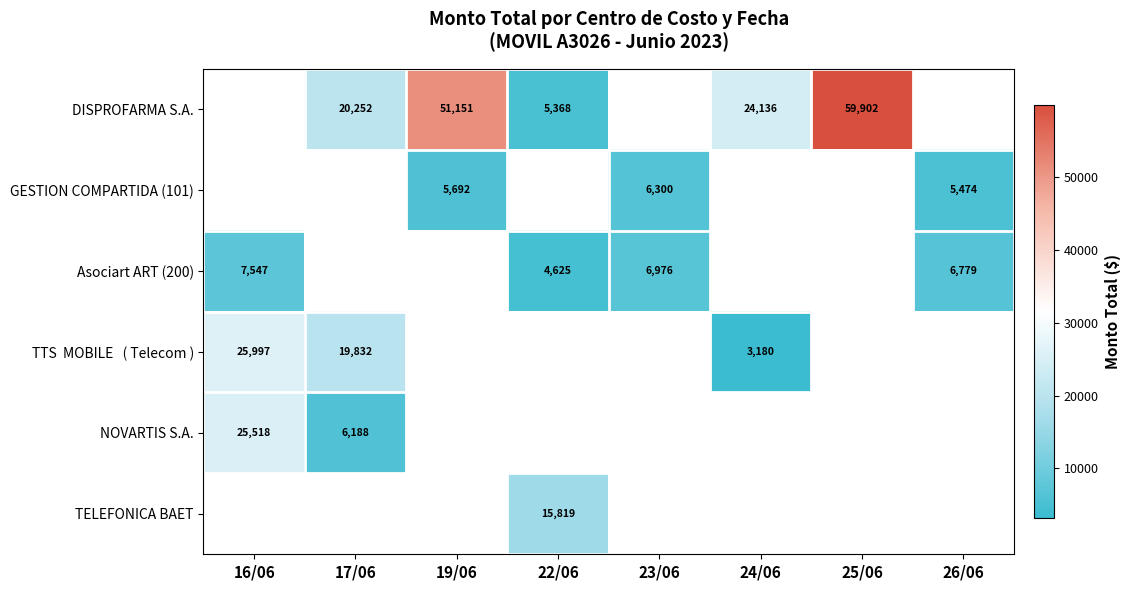

The GESTION COMPARTIDA (101) series shows 3562 at 23/06. True or false?

False